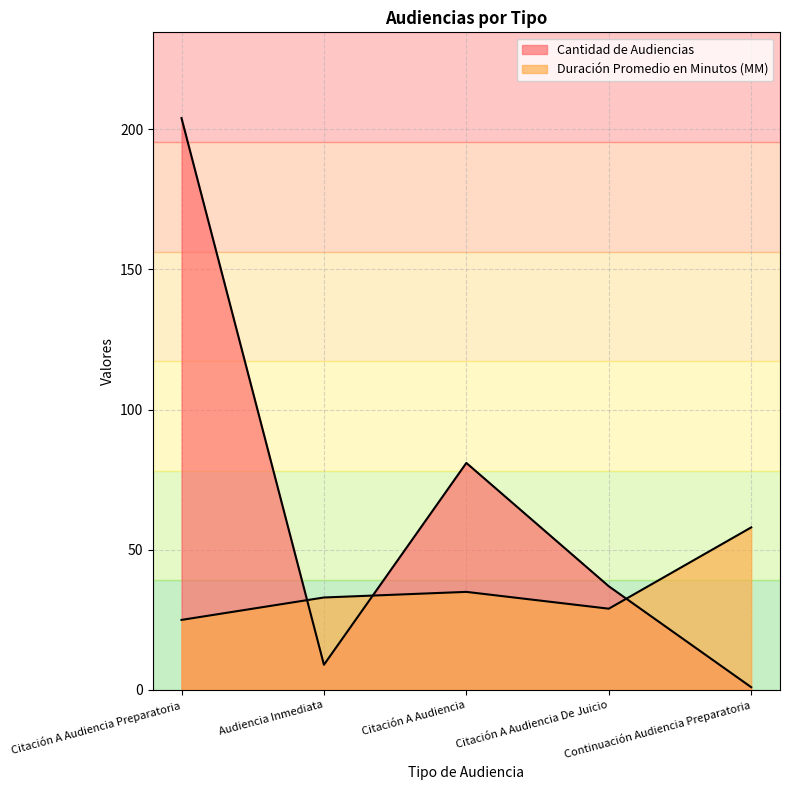

Which has a higher value, Audiencia Inmediata or Continuación Audiencia Preparatoria?

Audiencia Inmediata